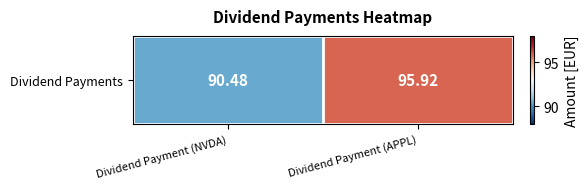

At which label does the data first exceed 95?

Dividend Payment (APPL)